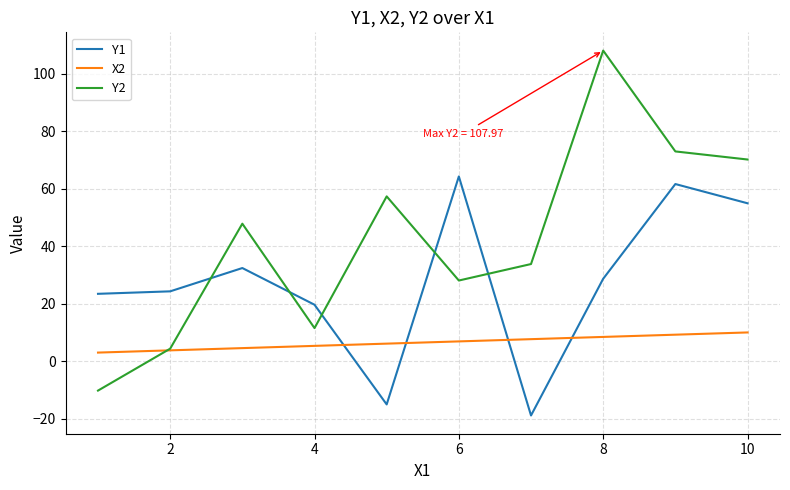

How many lines are shown in the chart?

3